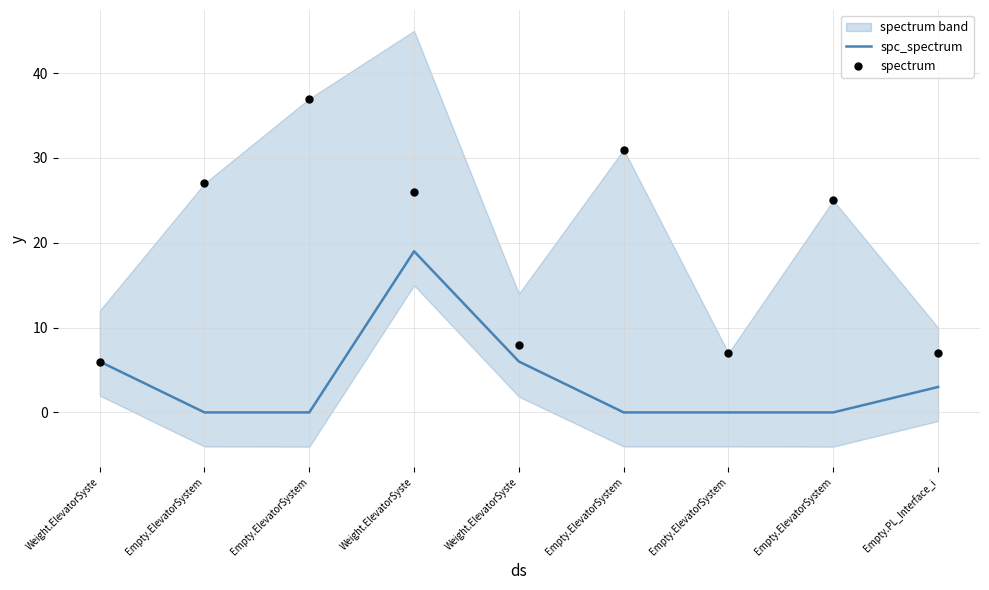

Which series reaches the maximum Y coordinate?

spectrum